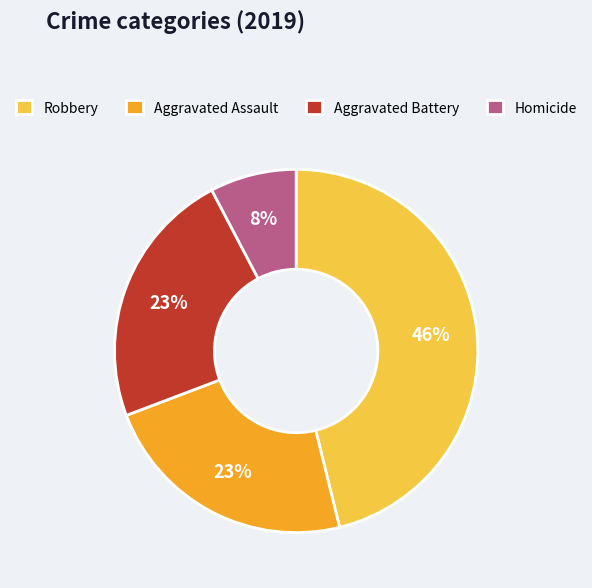

To the nearest percent, what is the combined percentage of Robbery and Aggravated Battery?

69%